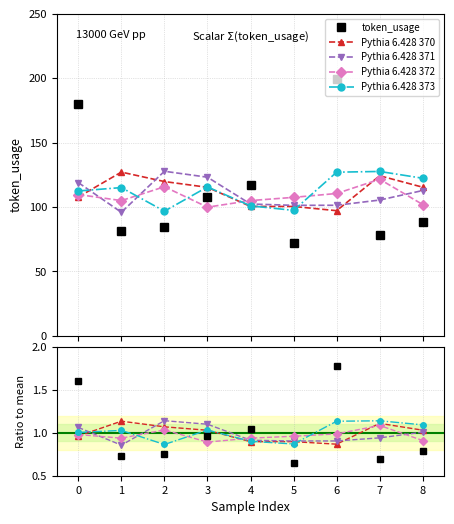

How many values in the Pythia 6.428 373 series exceed 1?

6